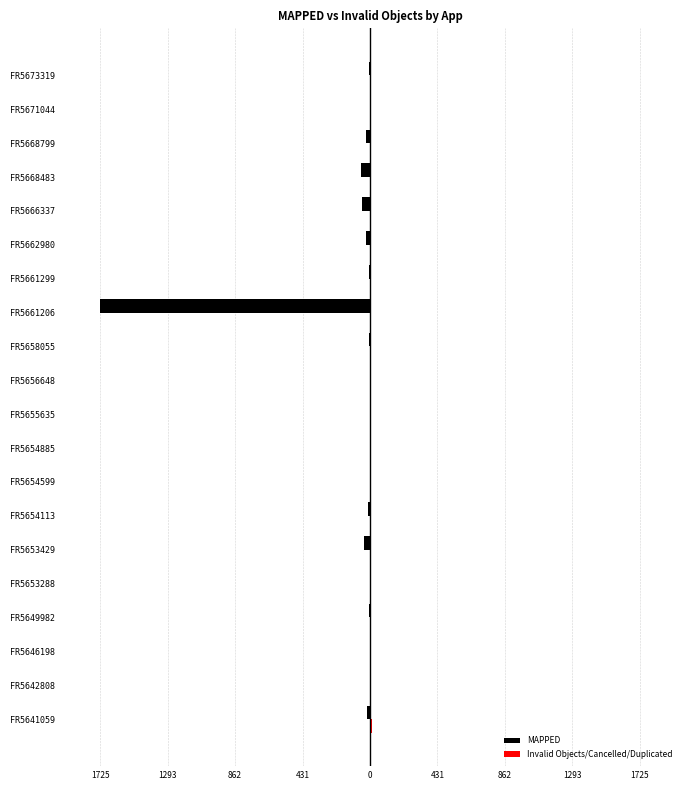

How many bars are there in each group?

2